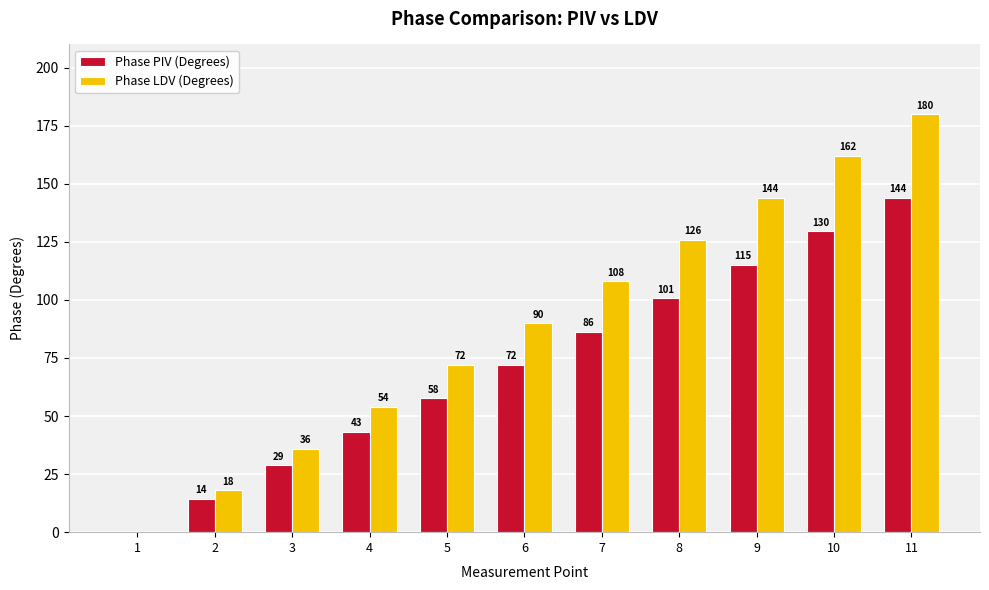

How many groups of bars are there?

11